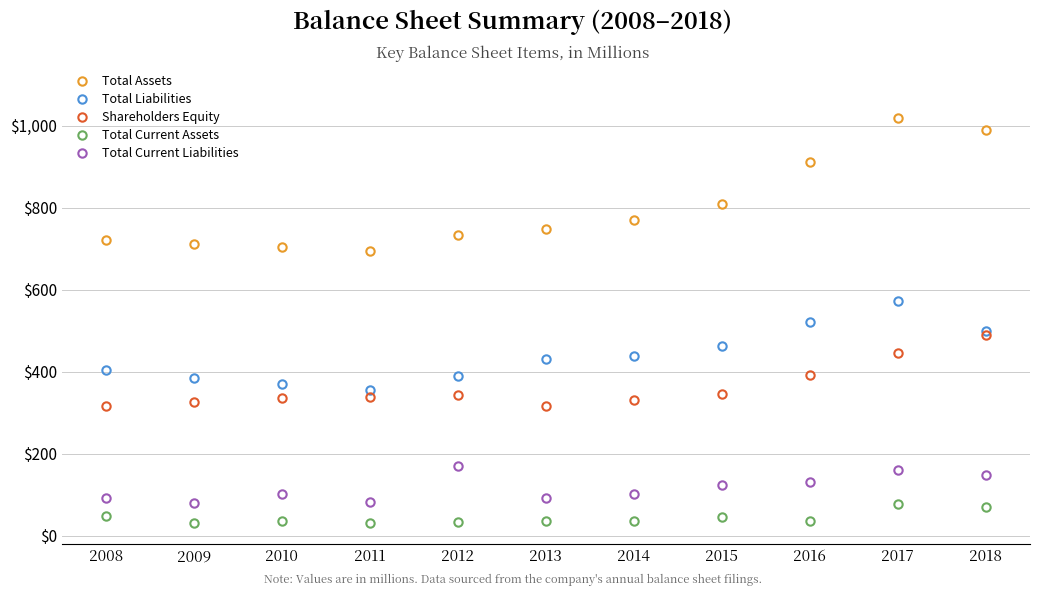

Where does the Total Current Liabilities series first go above 102?

2012